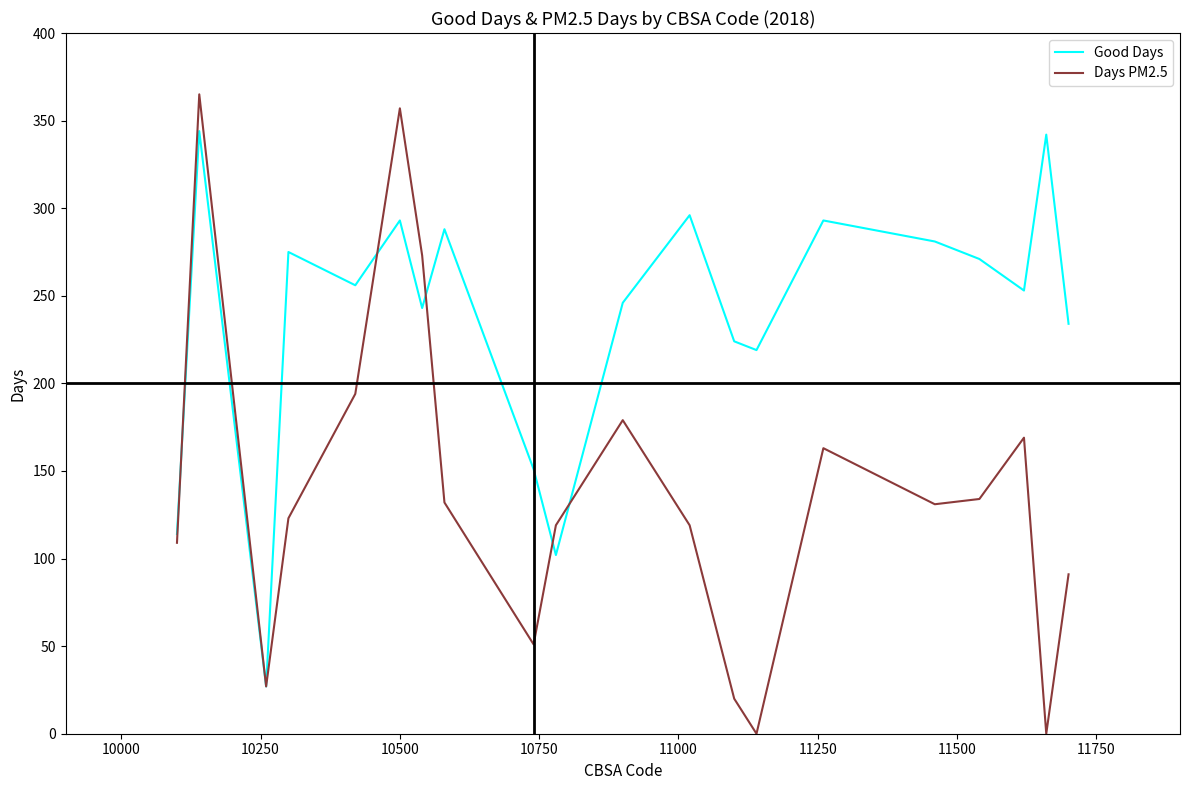

Which series has the largest total across all categories?

Good Days